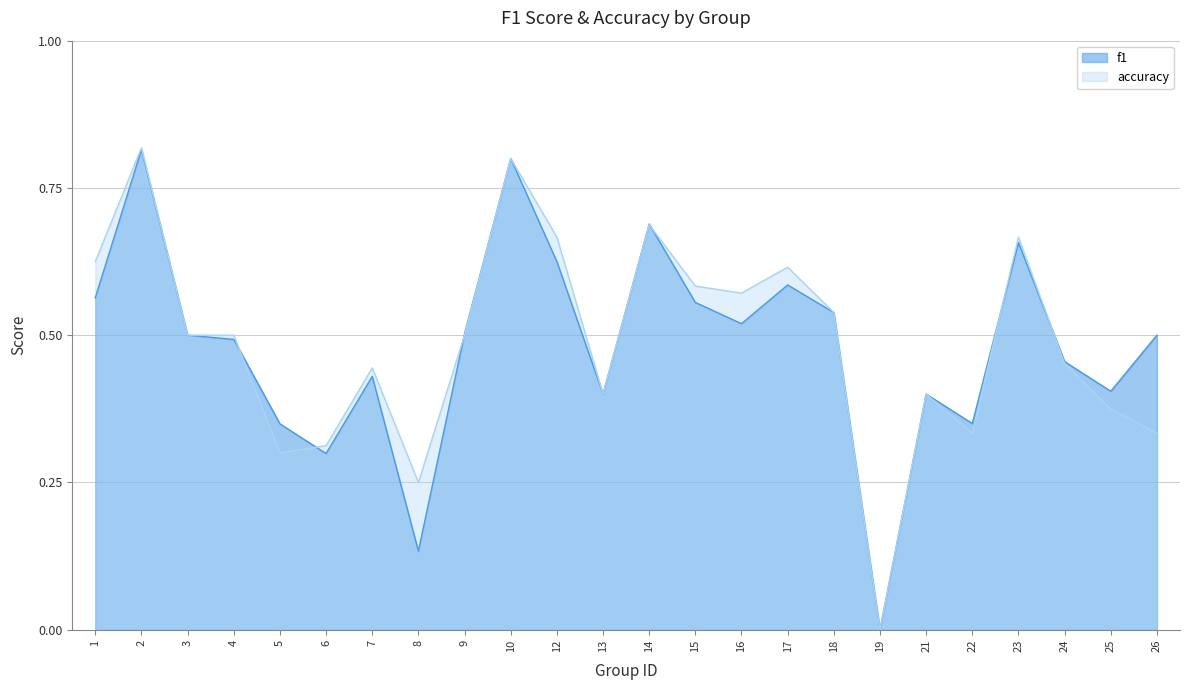

The value of accuracy at 21 is 0.1. True or false?

False